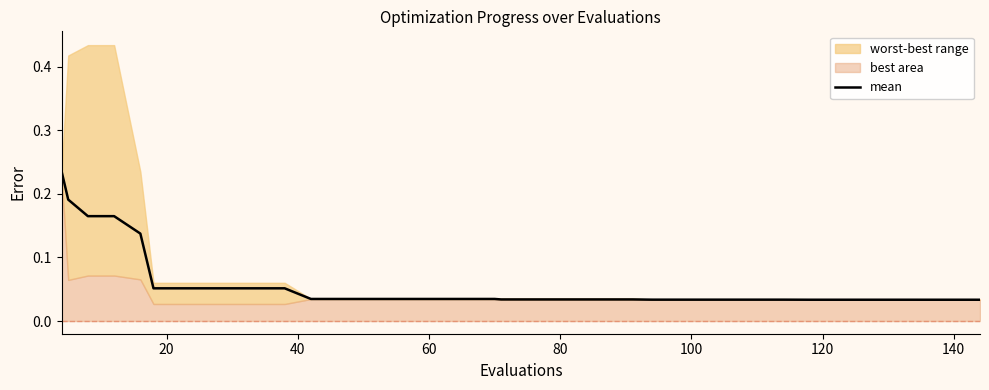

What is the maximum value shown in the chart?

0.2